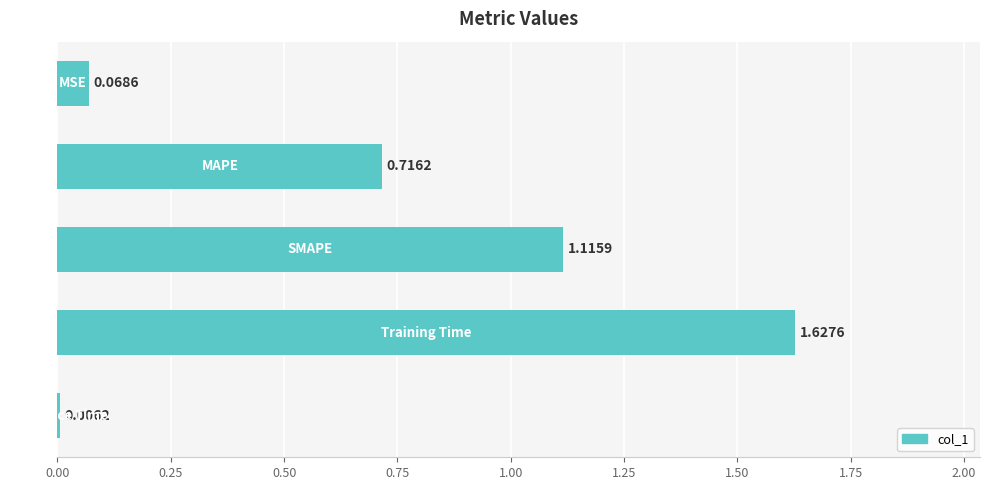

What is the sum of all values?

3.5